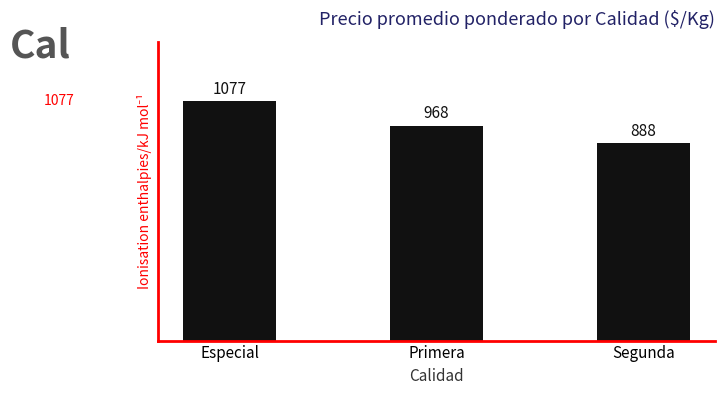

How many categories are shown in the chart?

3